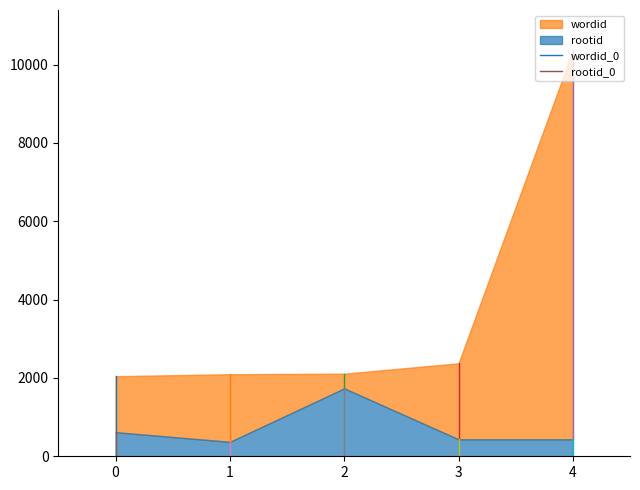

Rank the series by their average value, from lowest to highest.

rootid_0, wordid_0